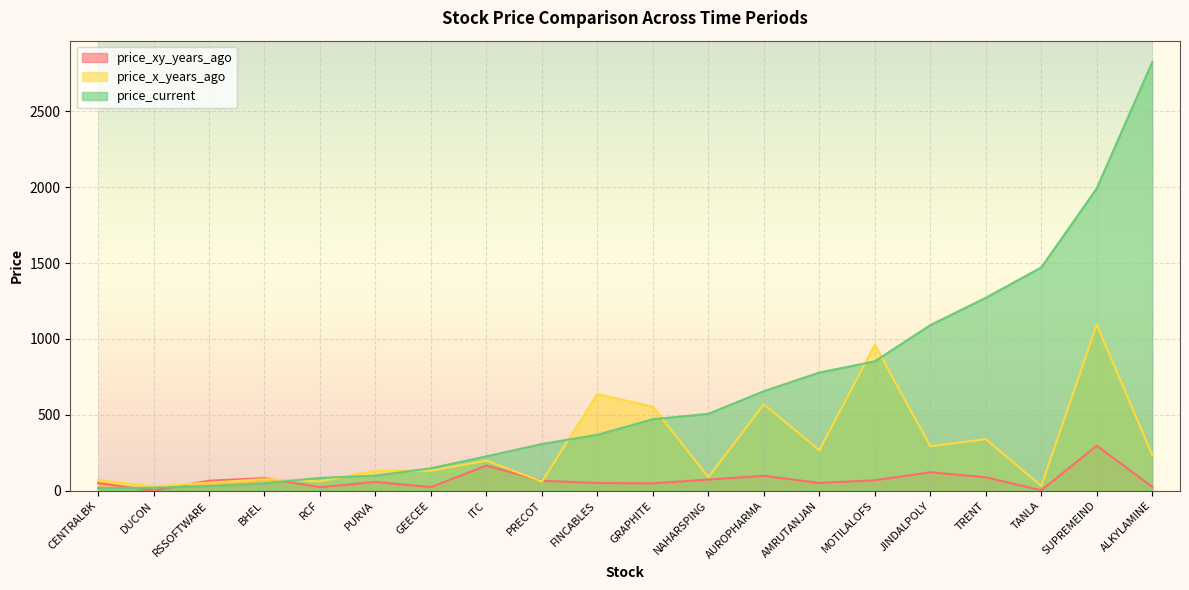

Is it true that price_xy_years_ago equals 296.6 at SUPREMEIND?

True